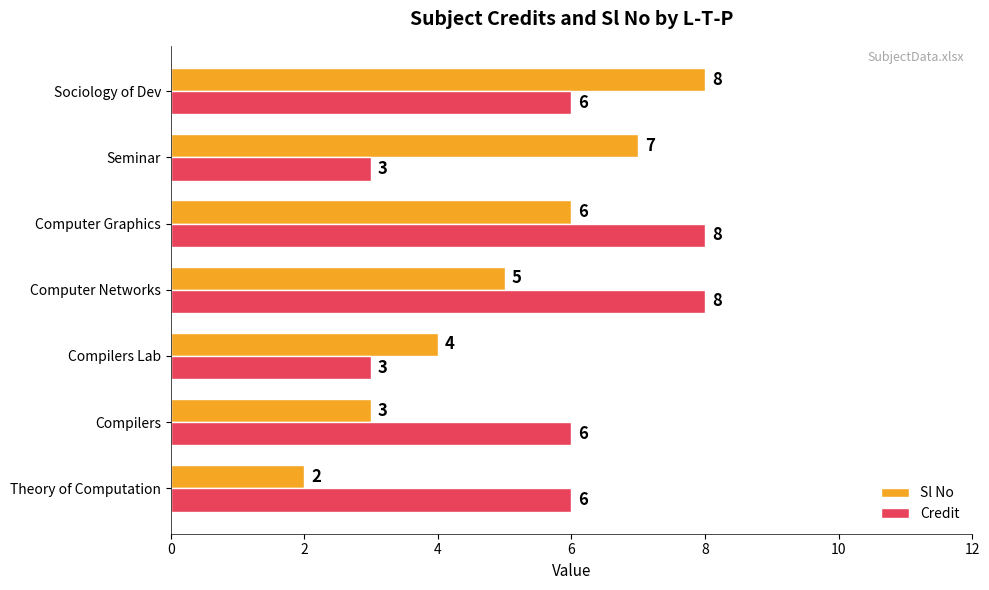

What value does the Sl No series have at Computer Networks?

5